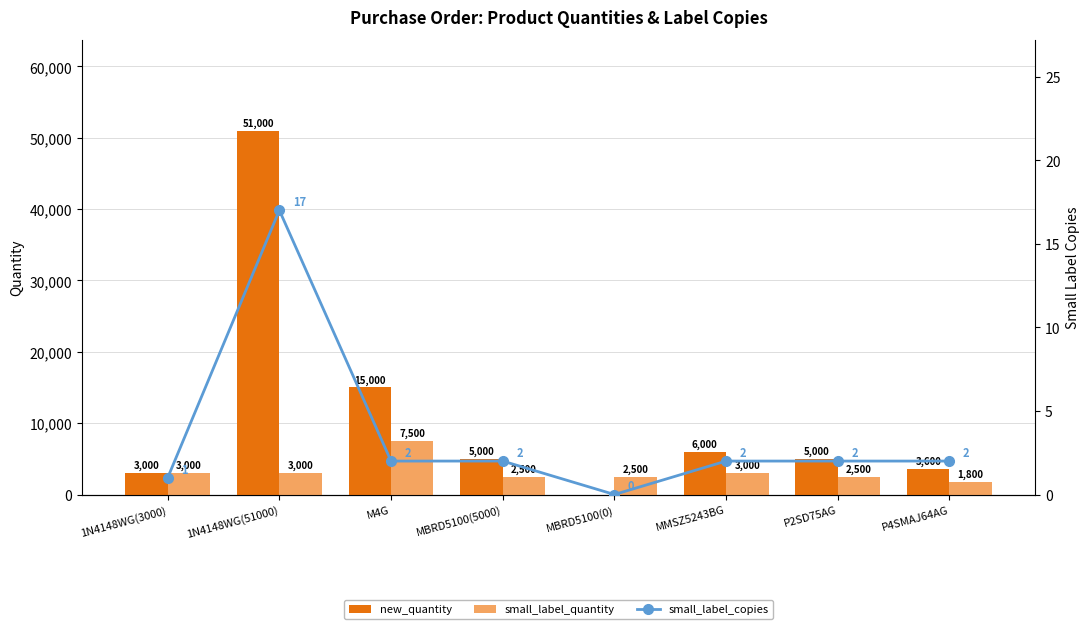

True or false: small_label_copies has a value of 1 at MMSZ5243BG.

False